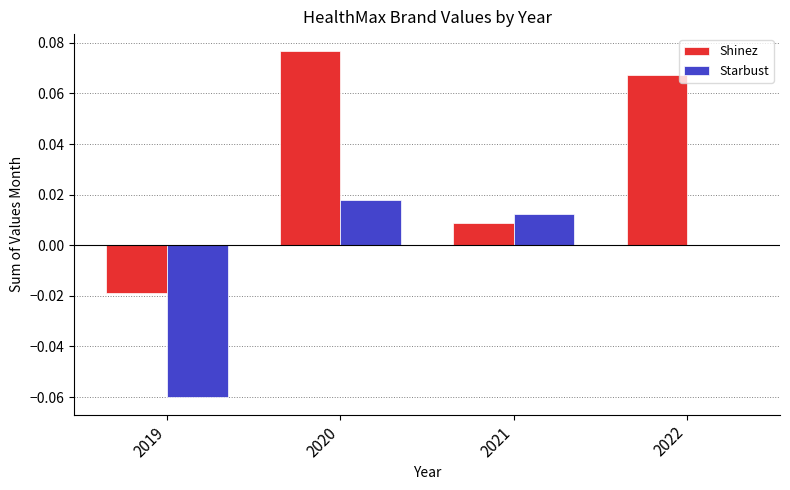

Which category has the highest value in the Starbust series?

2020